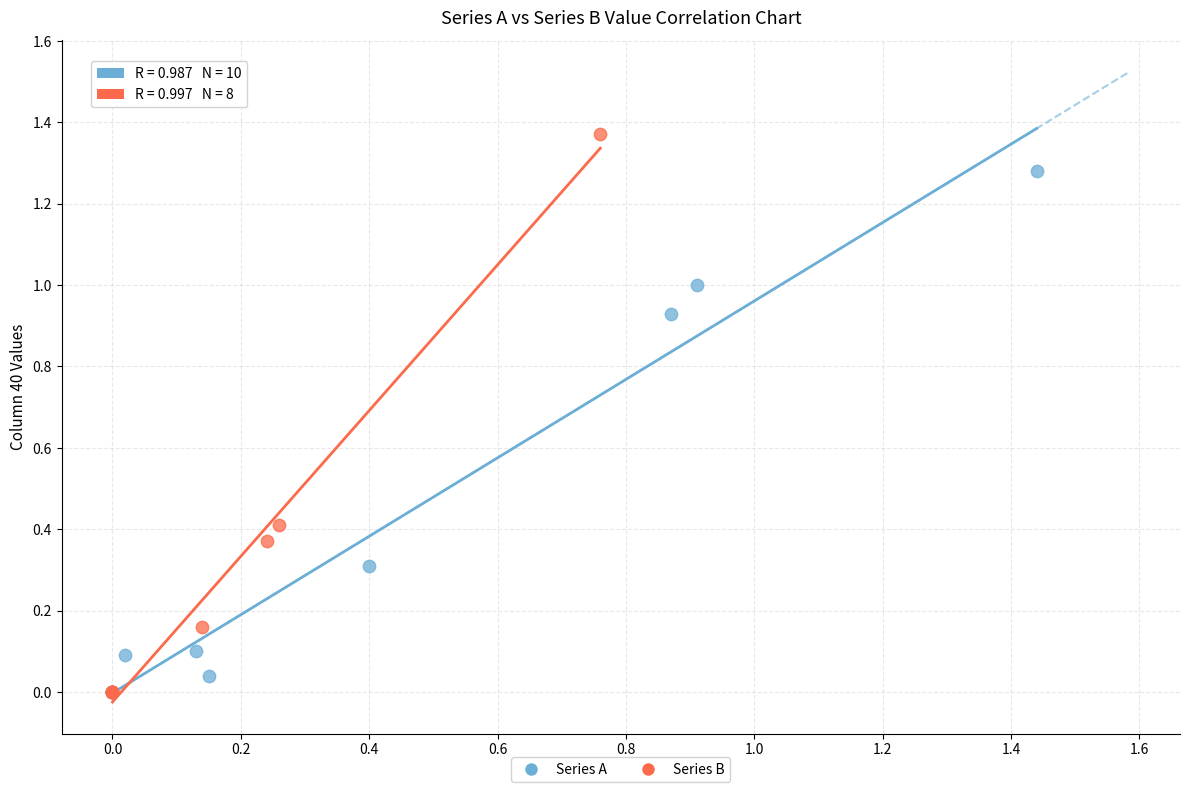

Which series has the largest Y range (max minus min)?

Series B